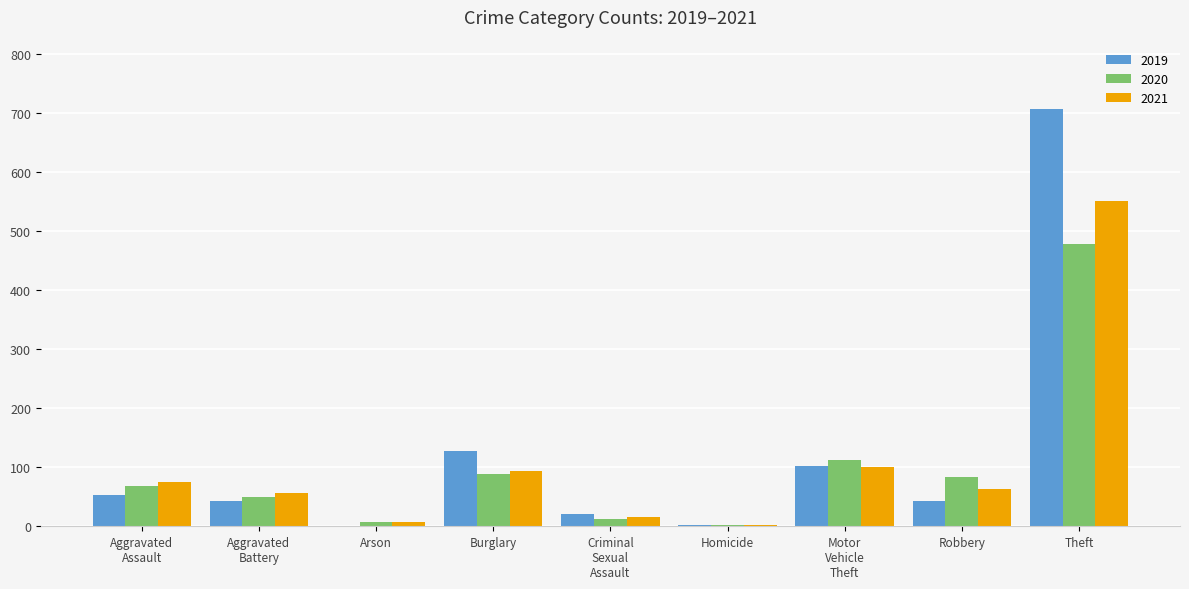

Which series has the widest spread of values?

2019